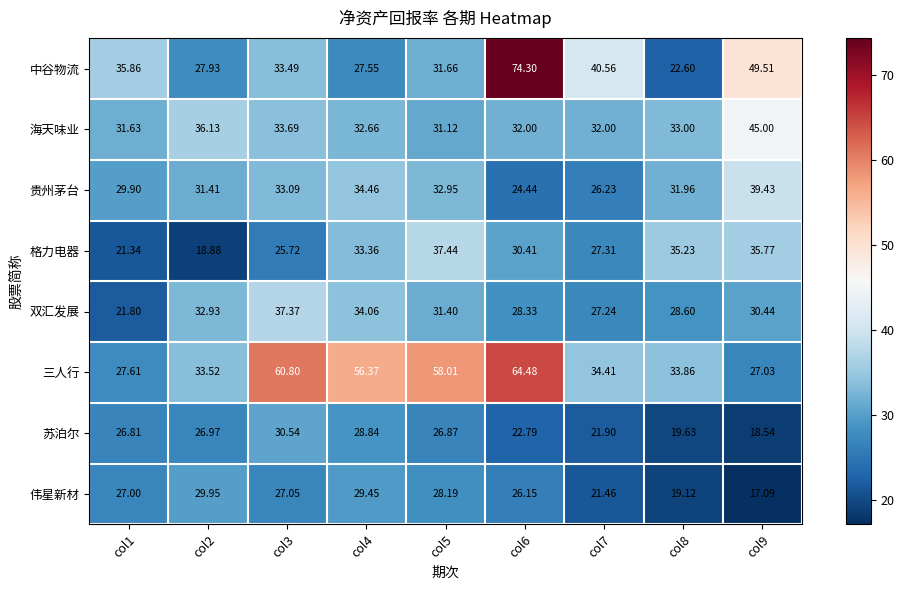

What is the difference between the highest and lowest values at col8?

16.1